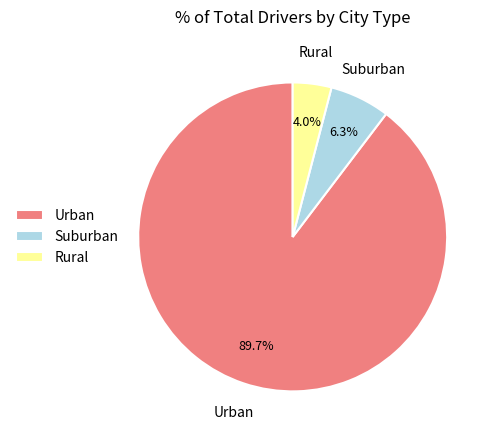

How much of the chart is everything except Suburban?

93.7%